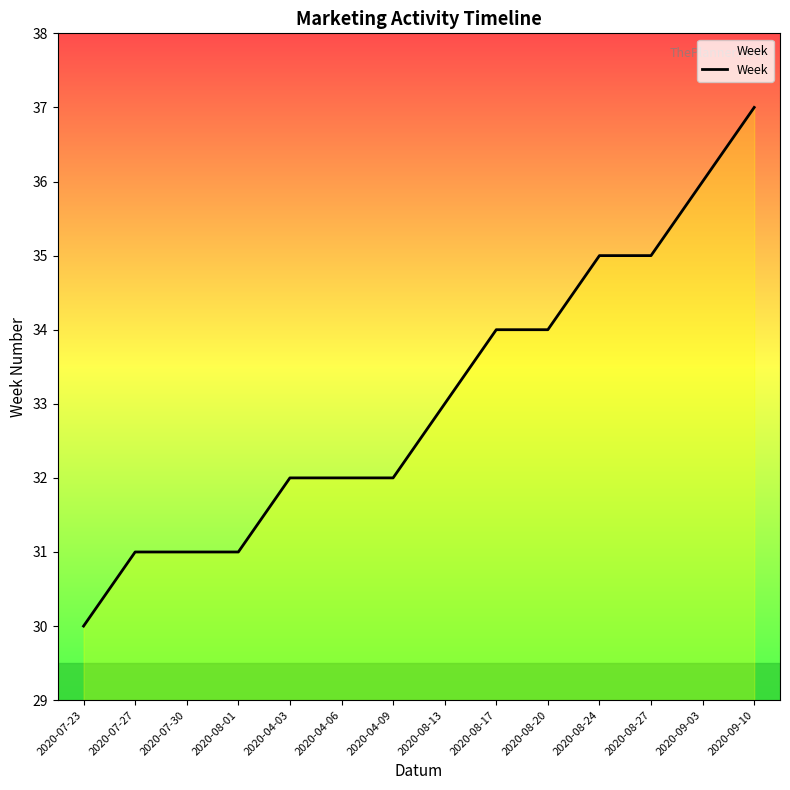

Approximately how many times larger is the value at 2020-04-09 compared to 2020-07-23?

1.1